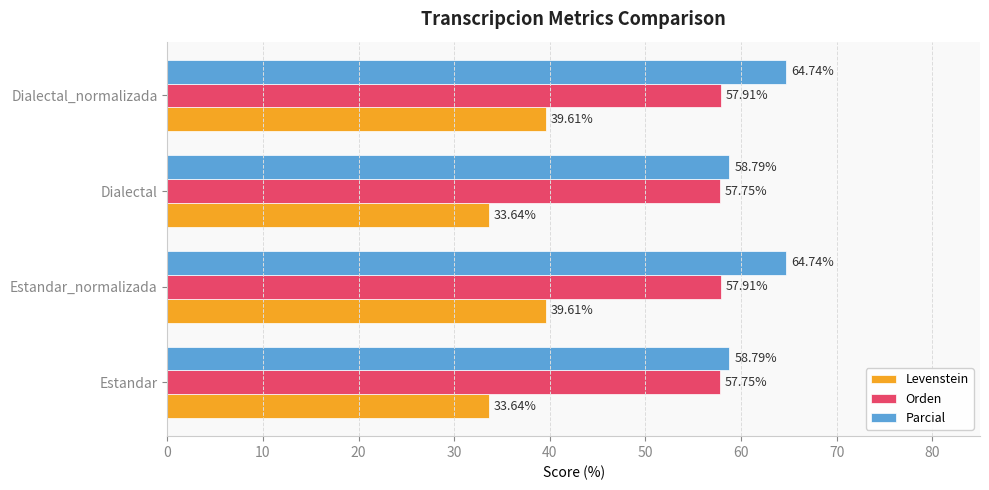

What is the total value across all series at Dialectal?

150.2